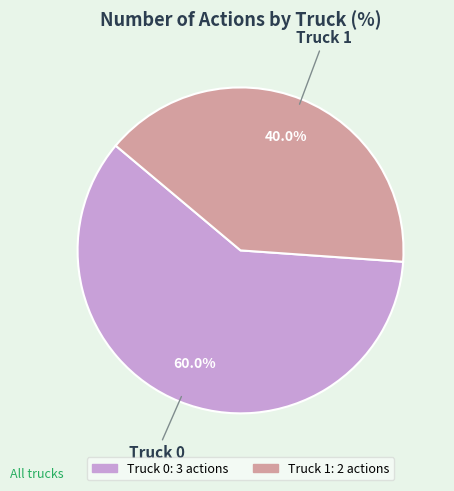

Which category accounts for the majority?

Truck 0